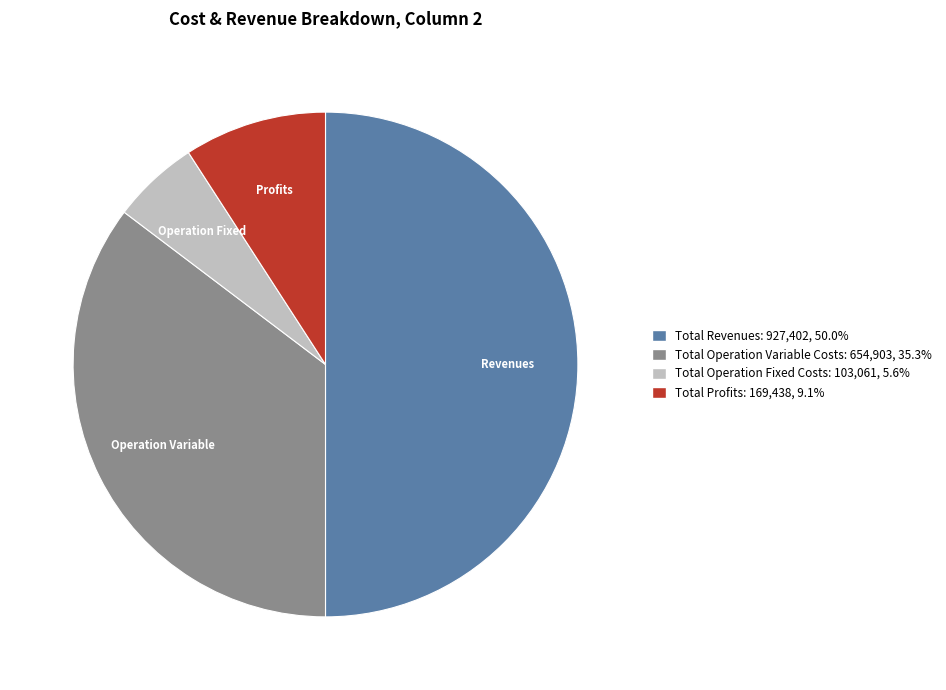

Count the number of slices in the pie.

4